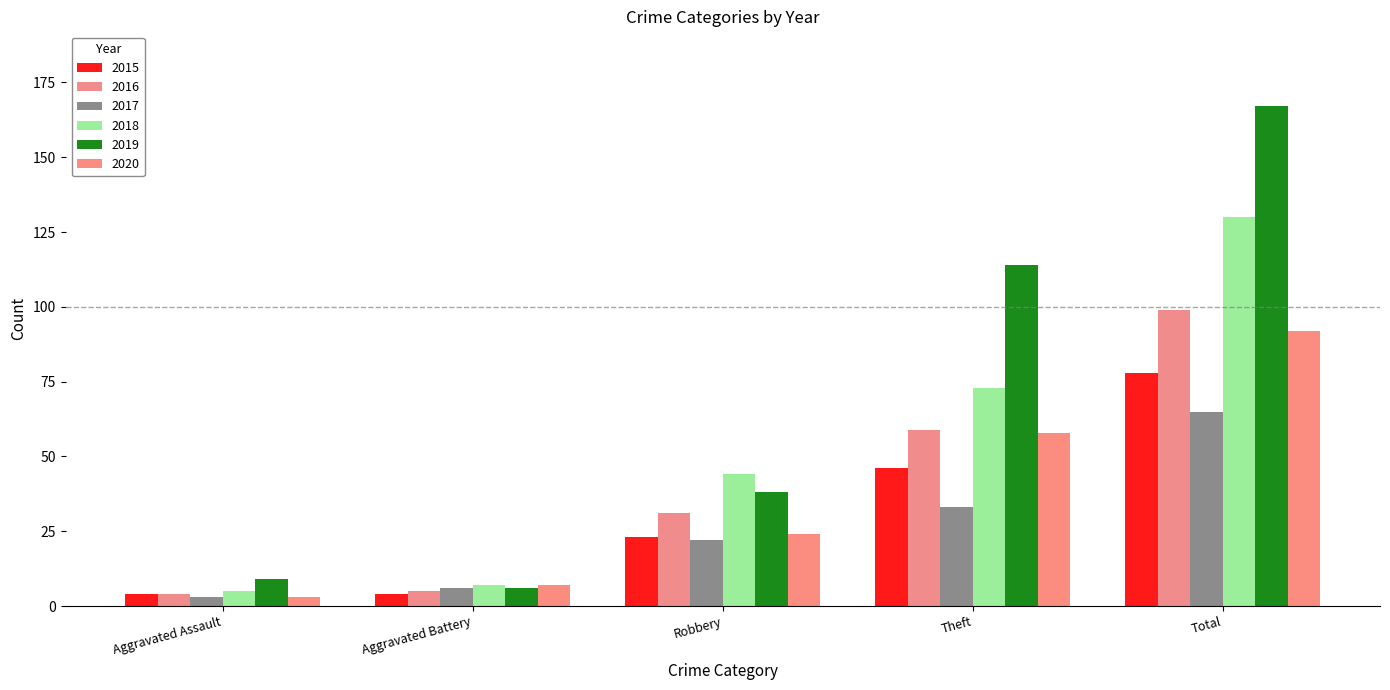

How many values in the 2020 series are below 24?

2